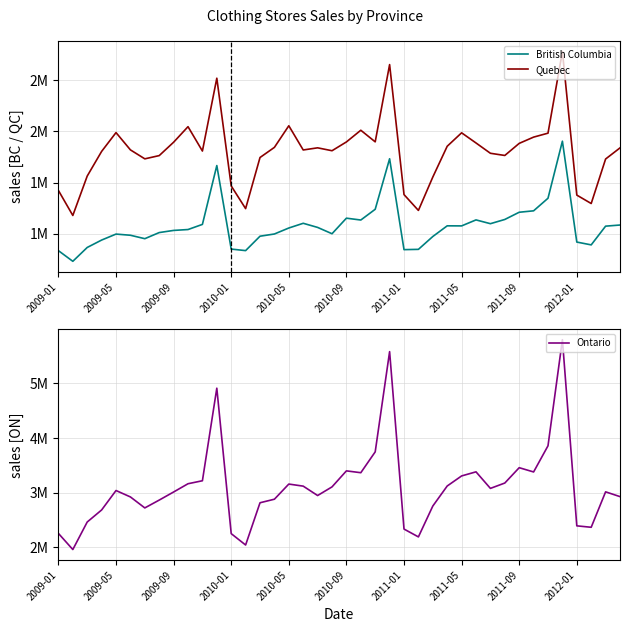

What is the approximate value of British Columbia at 18, to the nearest 10?

1061750